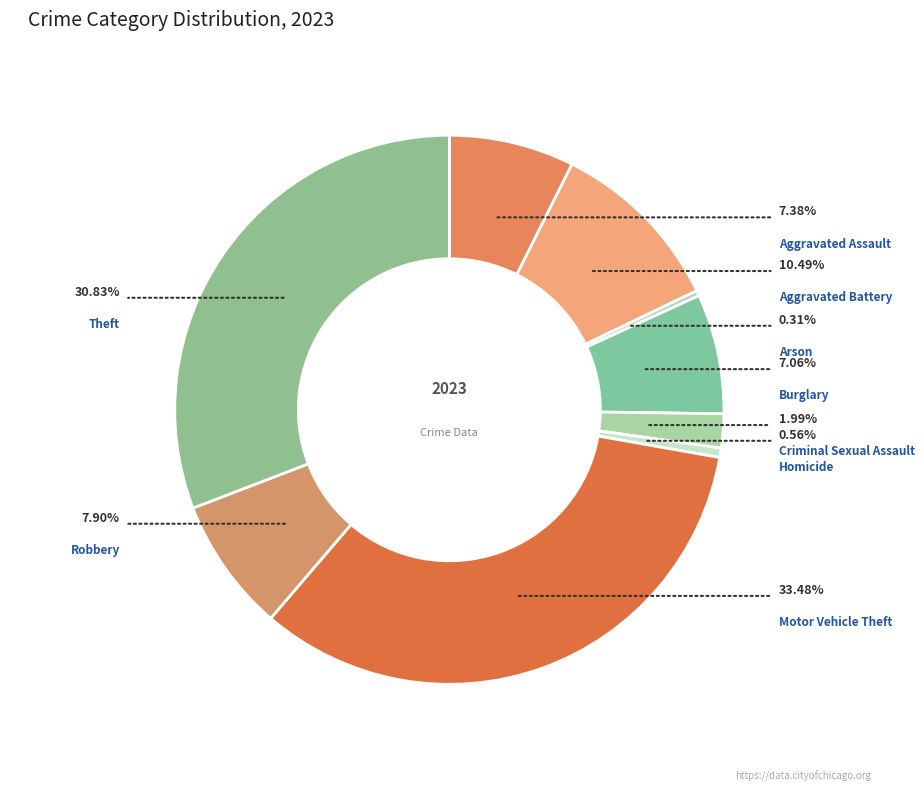

What percentage is the Aggravated Assault slice, to the nearest percent?

7%